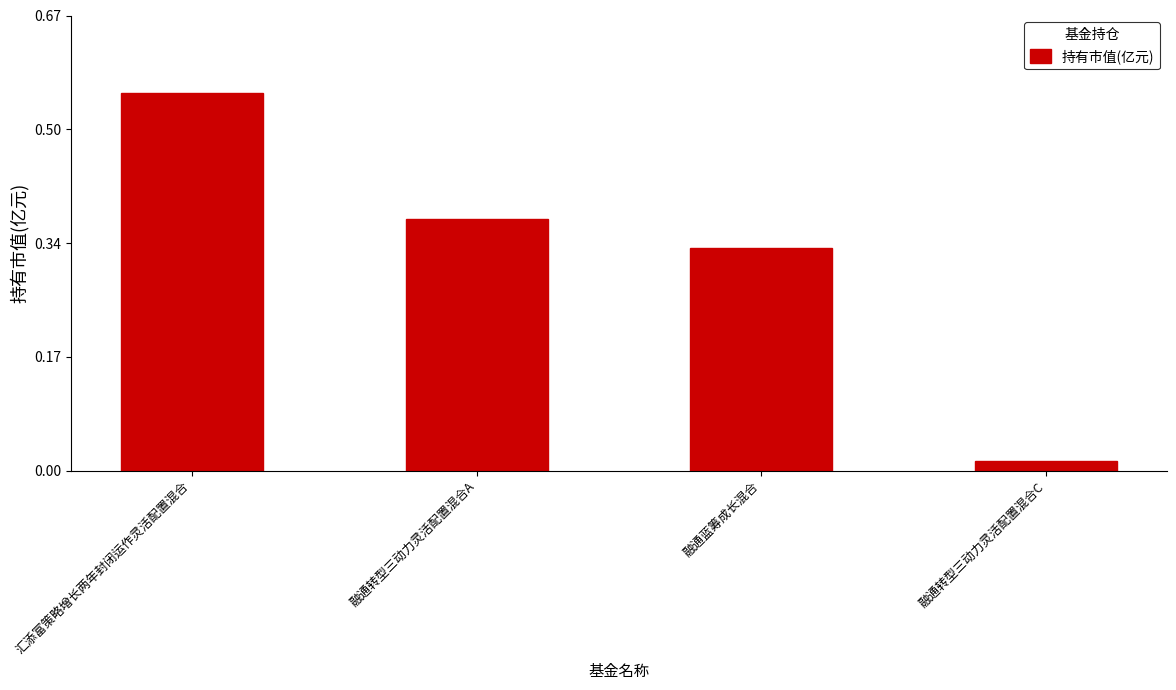

What is the sum of all values?

1.3